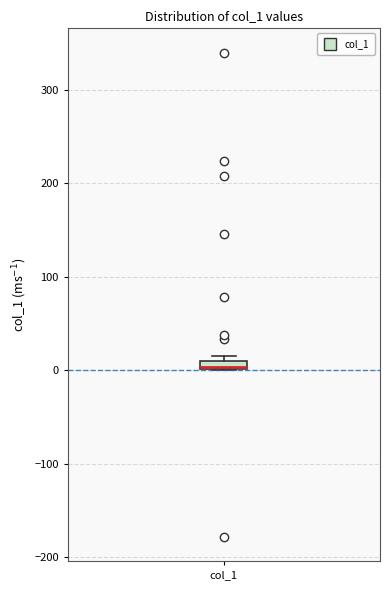

Where is the lower edge of the box for col_1 on the y-axis? The values are not printed on the chart, so give them approximately, as read against the axis.

0